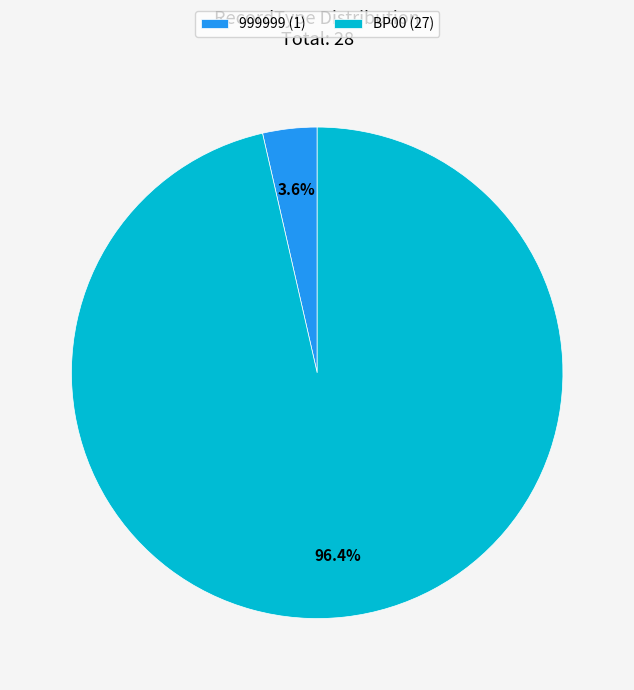

Rank the categories by value from highest to lowest.

BP00, 999999